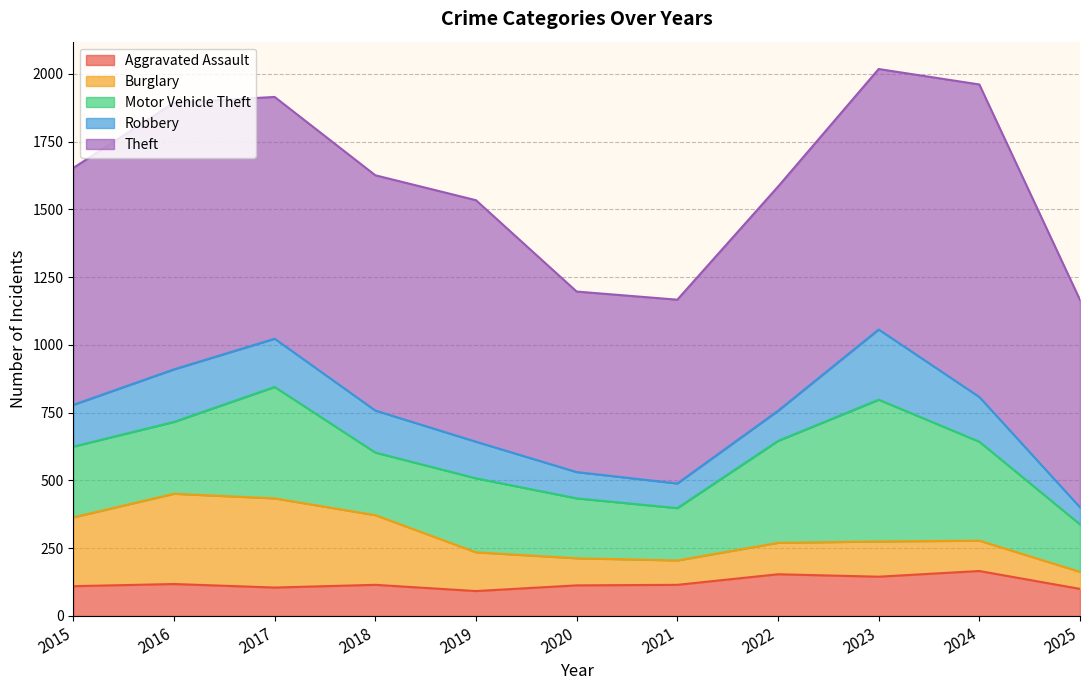

How many interior local peaks does the Motor Vehicle Theft series have?

3